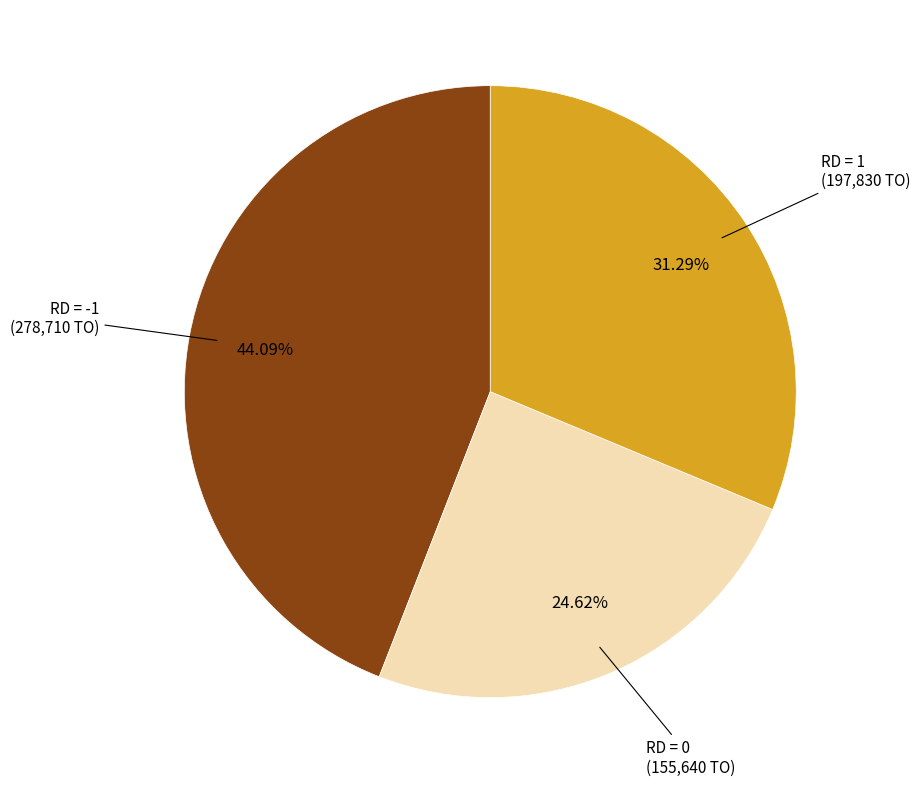

Is there a majority slice in this chart?

No